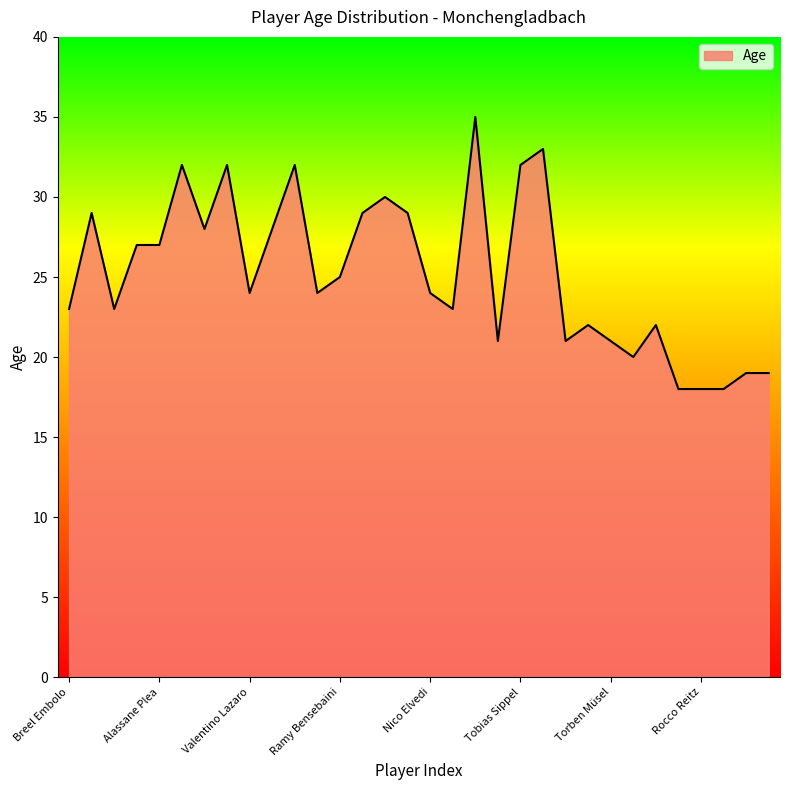

What is the difference between the maximum and minimum values?

17